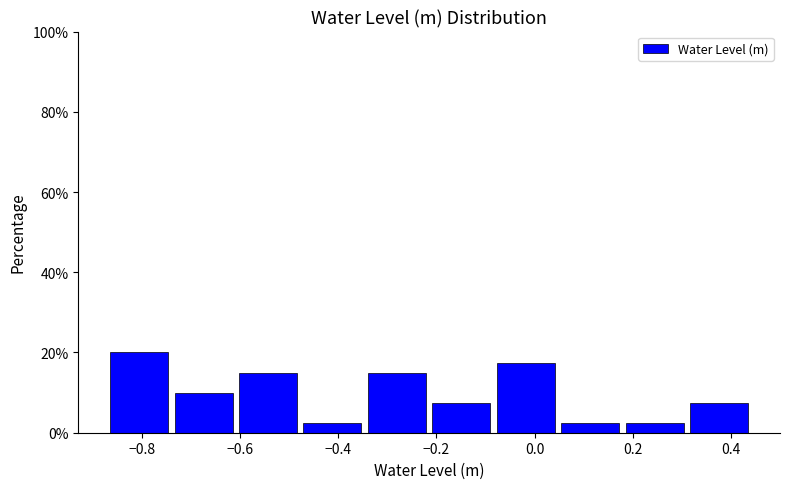

Which range on the x-axis has the tallest bar?

-0.88 to -0.74